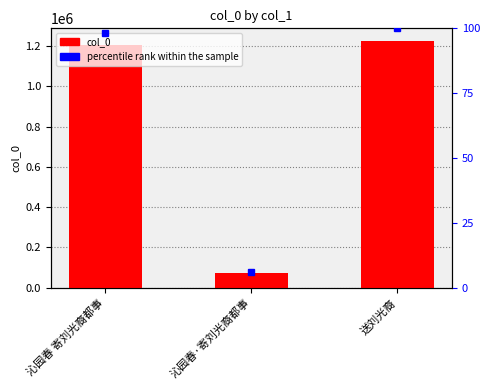

What is the spread (max minus min) of values at 沁园春 寄刘光裔都事?

1205017.8